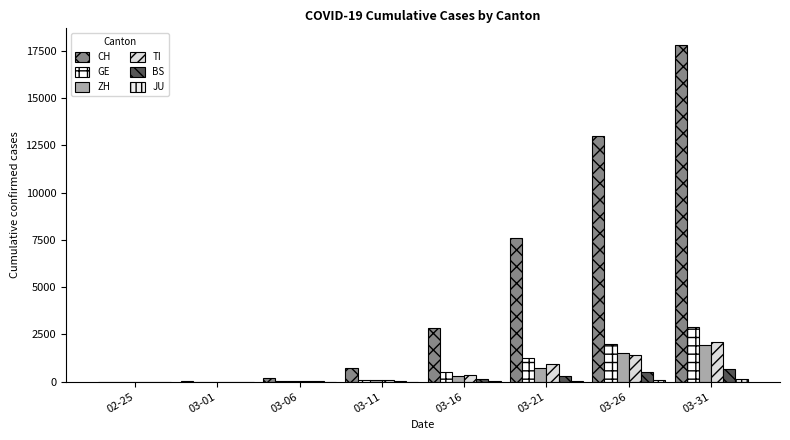

Count the number of data series in this chart.

6